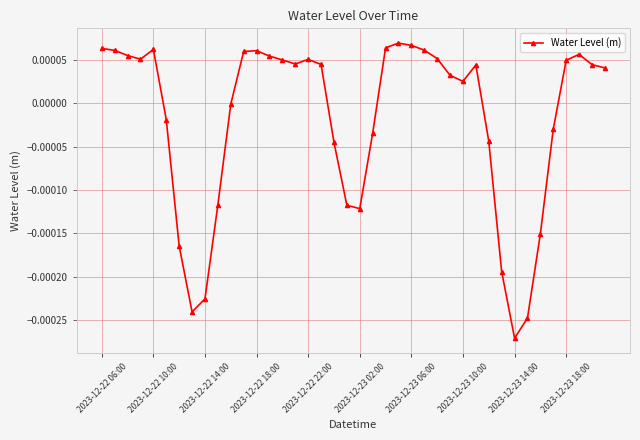

True or false: there are more than 1 points higher than both neighbors.

True